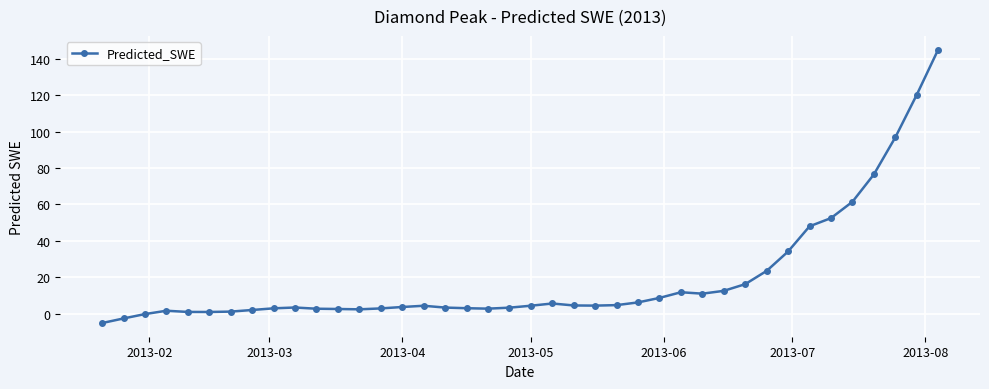

True or false: the data has more than 1 interior local peaks.

True